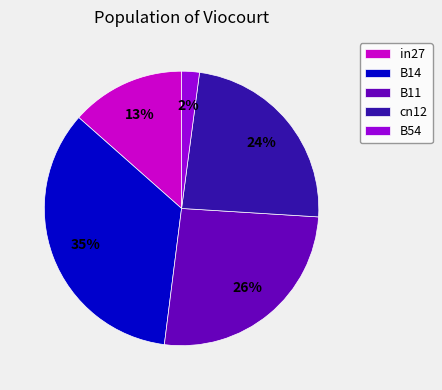

Which slice is the largest?

B14